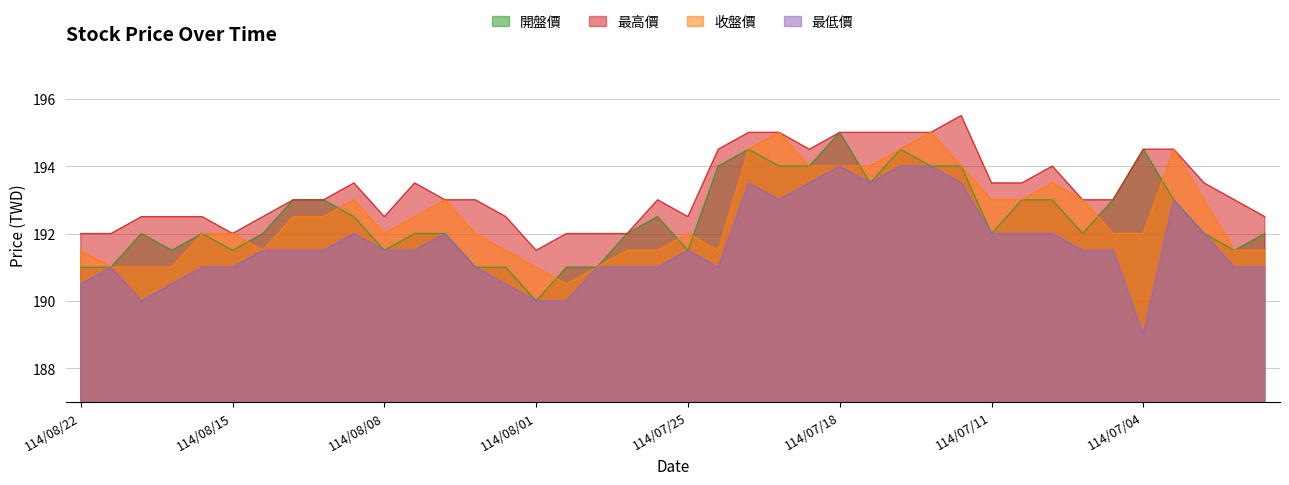

Between which two adjacent categories do 收盤價 and 開盤價 first intersect?

114/08/15 and 114/08/14